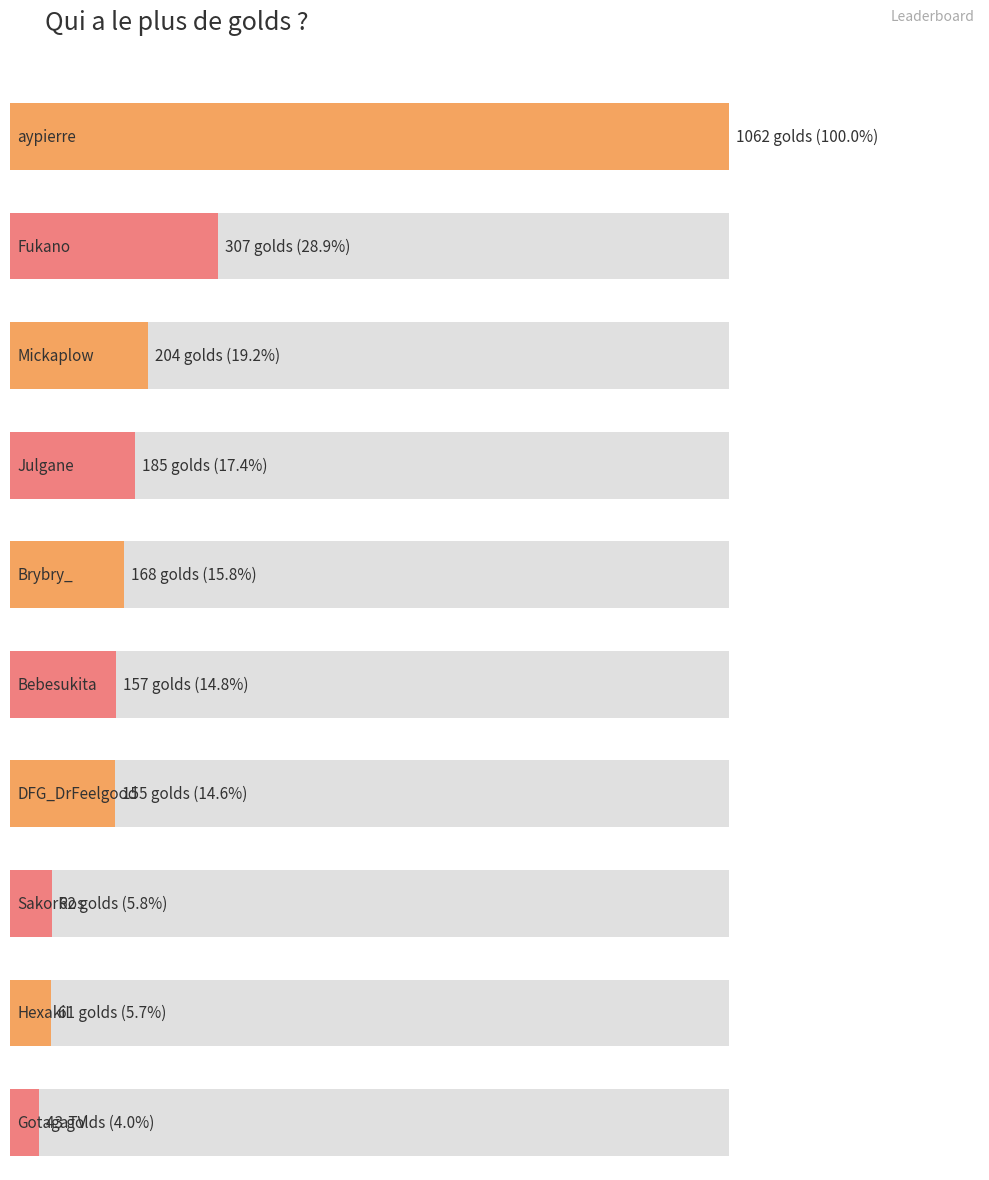

How many series are shown in this chart?

1